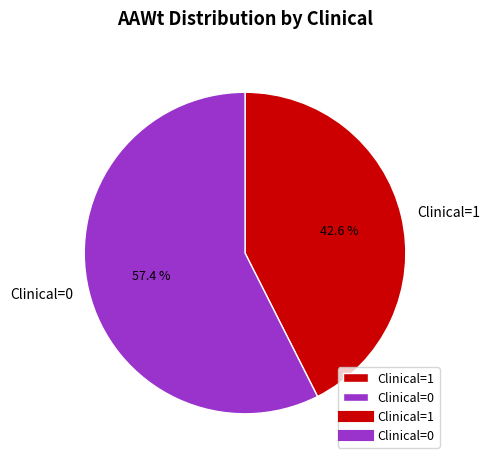

How many segments does this pie chart have?

2